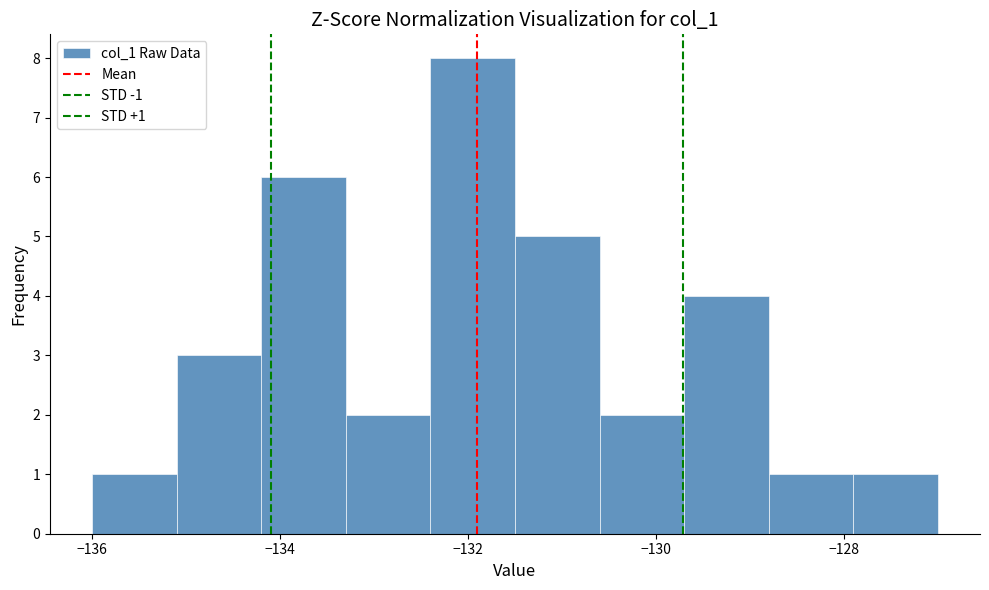

Over which range of the x-axis is the bar tallest?

-132.4 to -131.5